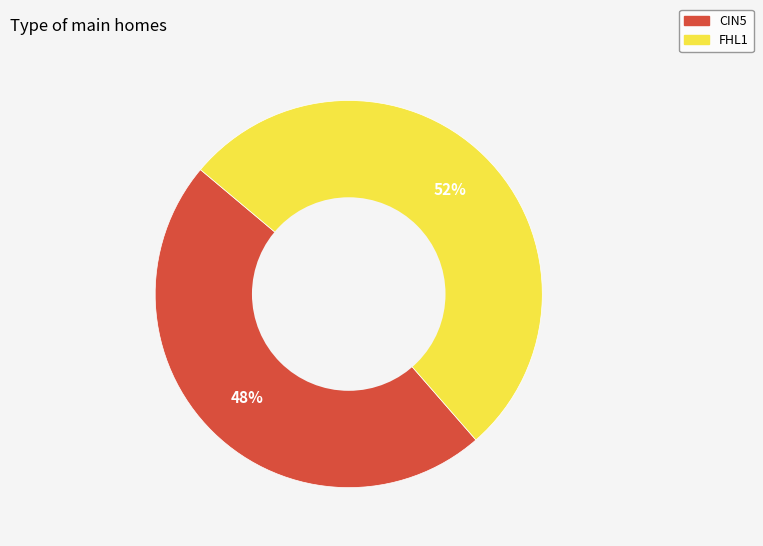

Combined, do FHL1 and CIN5 account for over 50%?

Yes